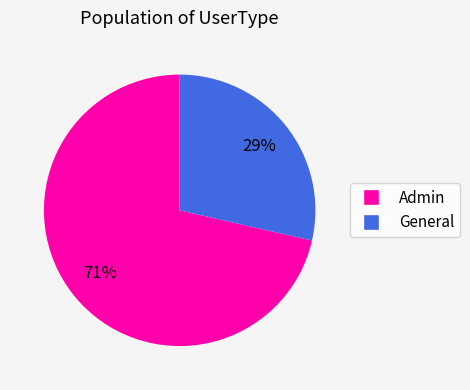

Which slice represents more than half of the pie?

Admin